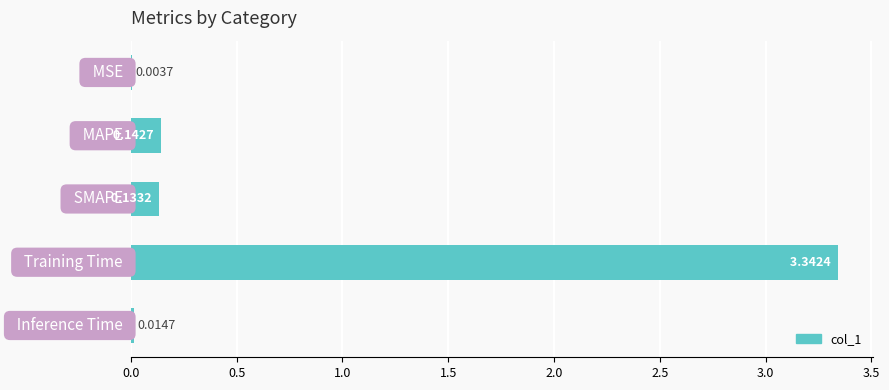

Are the bars horizontal?

Yes